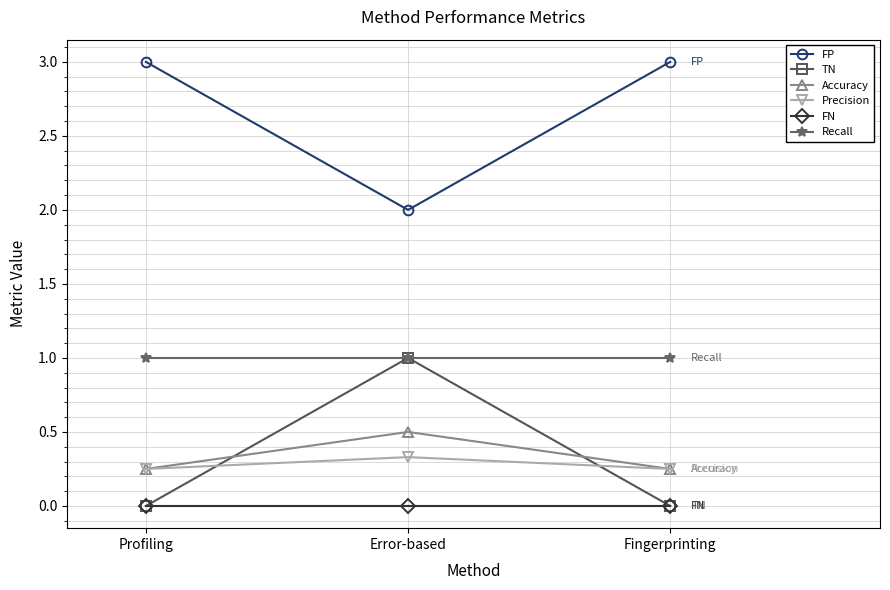

The value of Accuracy at Fingerprinting is 0.4. True or false?

False